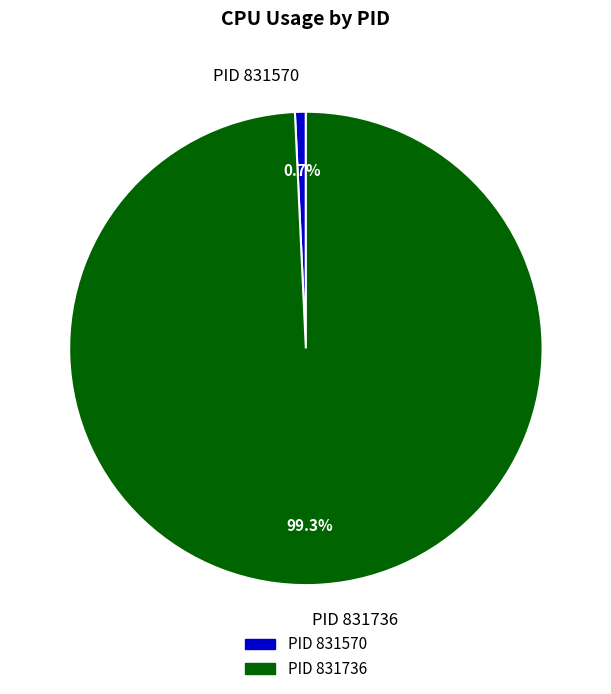

Which slice is the smallest?

PID 831570